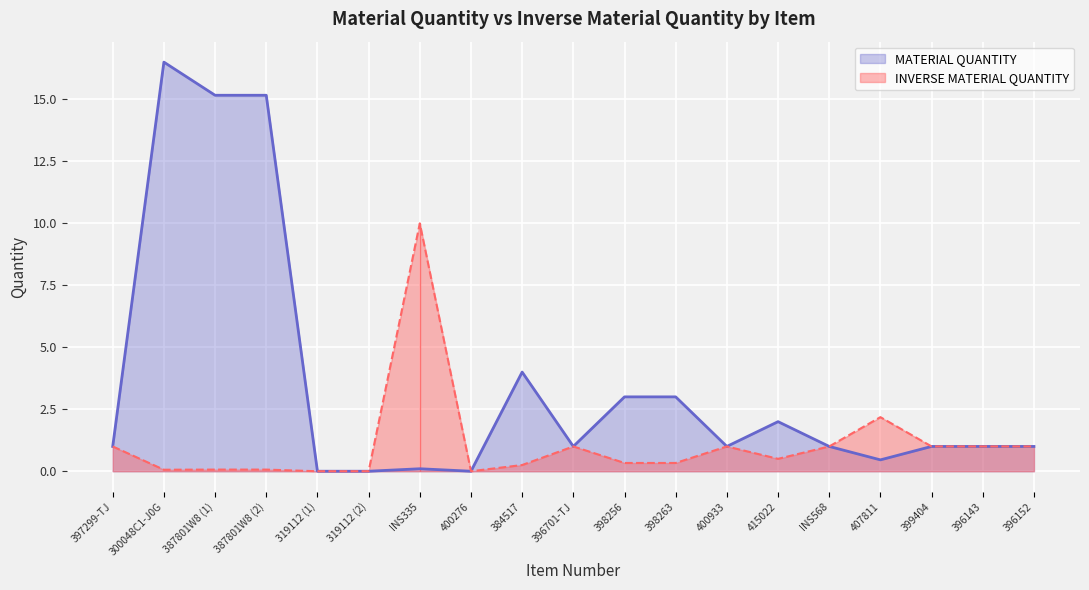

Reading left to right, transcribe all the data shown in this chart.

MATERIAL QUANTITY: 1.0	16.5	15.2	15.2	0.0	0.0	0.1	0.0	4.0	1.0	3.0	3.0	1.0	2.0	1.0	0.5	1.0	1.0	1.0
INVERSE MATERIAL QUANTITY: 1.0	0.1	0.1	0.1	0.0	0.0	10.0	0.0	0.2	1.0	0.3	0.3	1.0	0.5	1.0	2.2	1.0	1.0	1.0